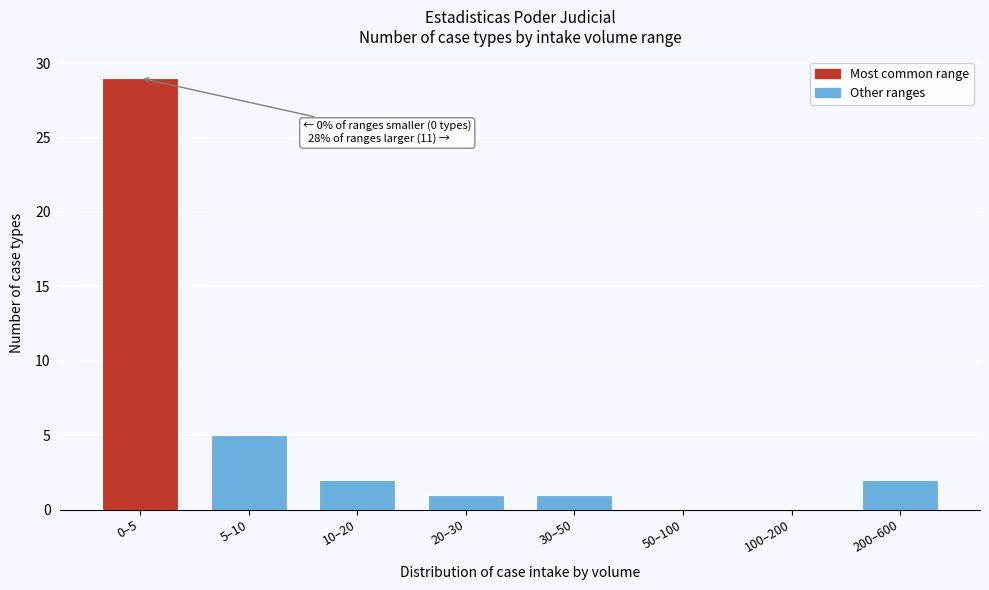

Reading left to right, transcribe all the data shown in this chart.

0–5=29	5–10=5	10–20=2	20–30=1	30–50=1	50–100=0	100–200=0	200–600=2